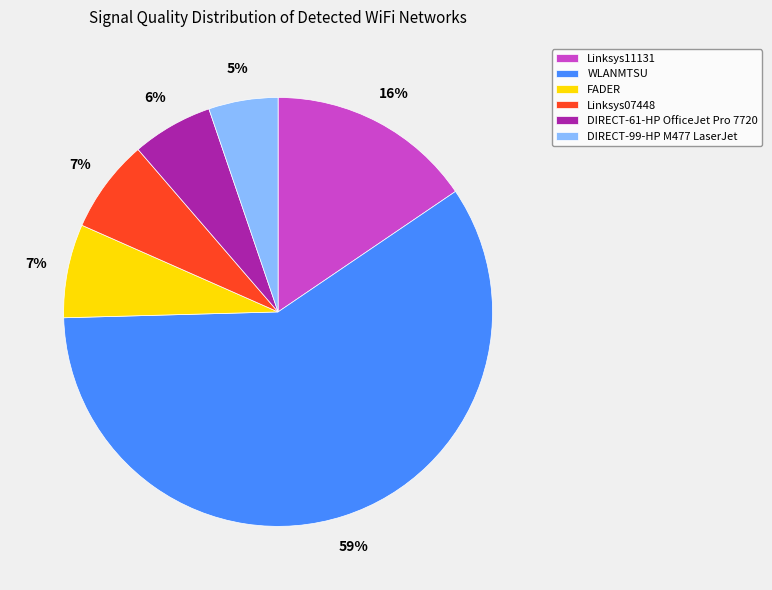

The DIRECT-61-HP OfficeJet Pro 7720 slice represents 6% of the pie. True or false?

True